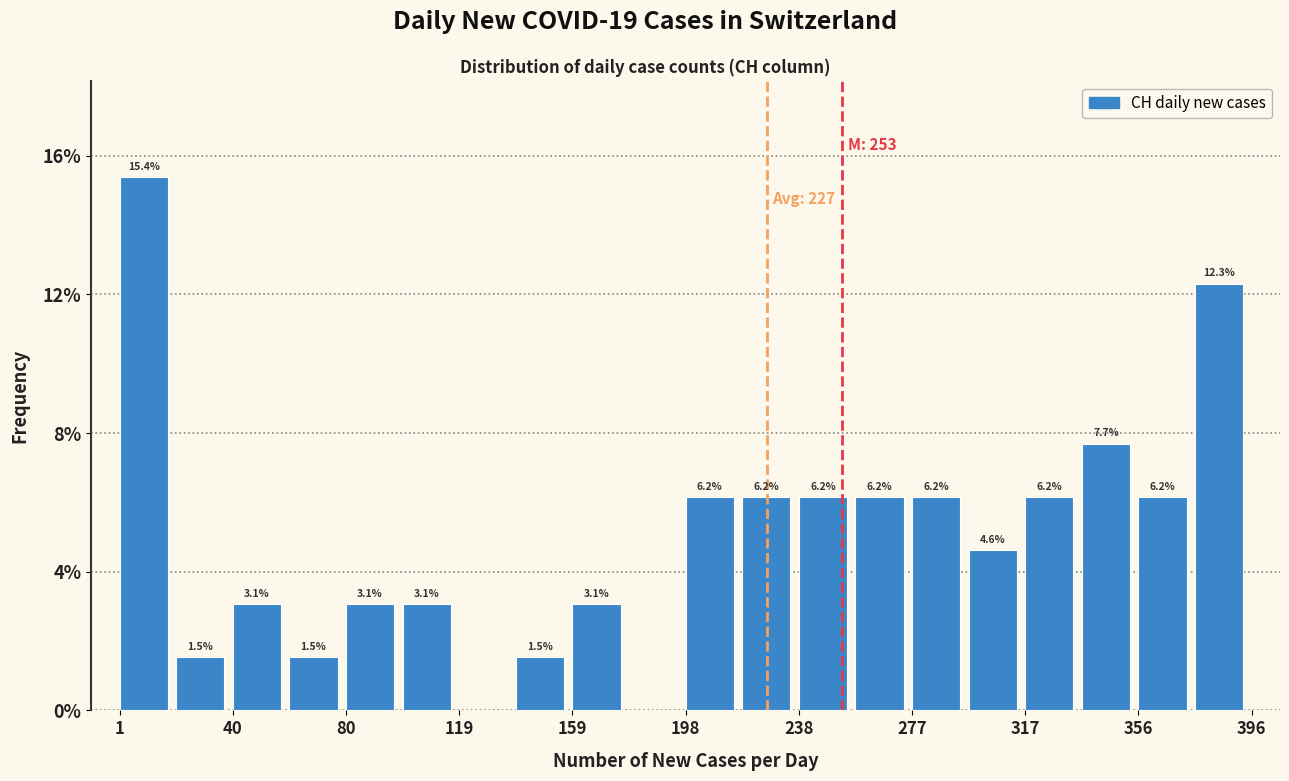

Read against the x-axis, roughly where is the centre of the tallest bar?

10